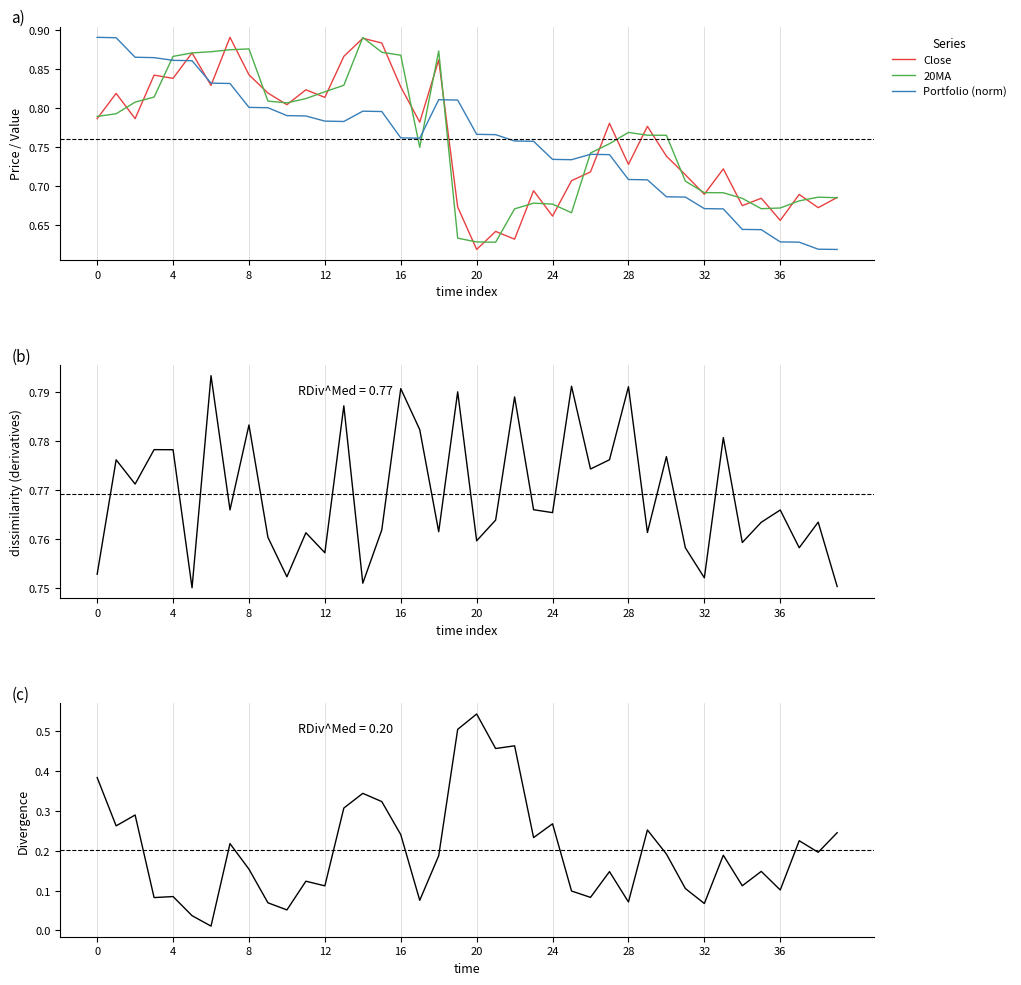

Does the chart have visible grid lines?

Yes